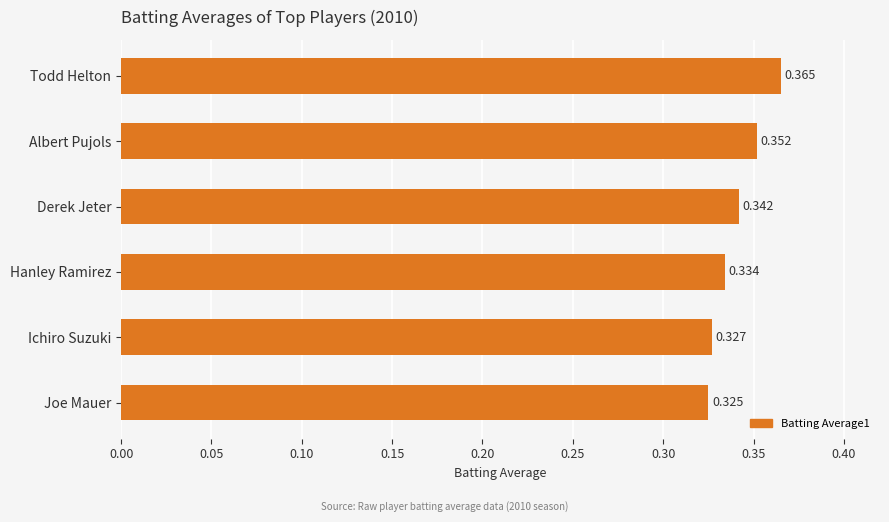

What is the label of the 2nd bar from the bottom?

Ichiro Suzuki